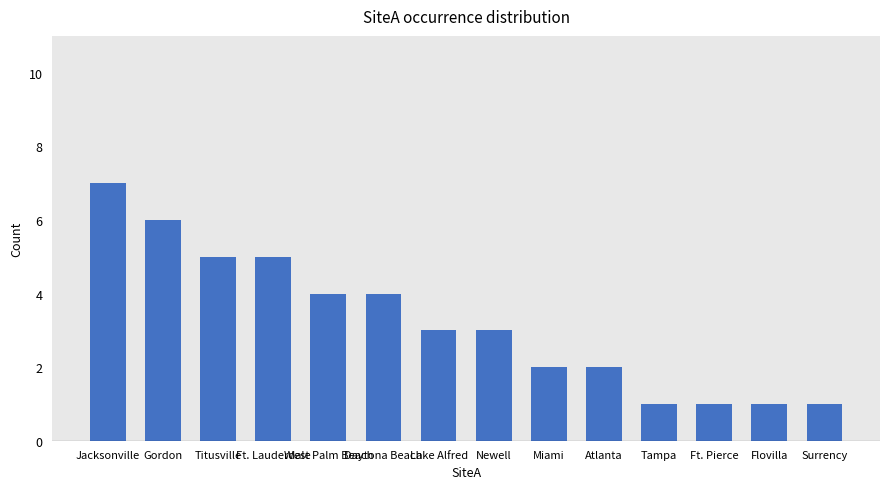

What position from the left is Flovilla?

13